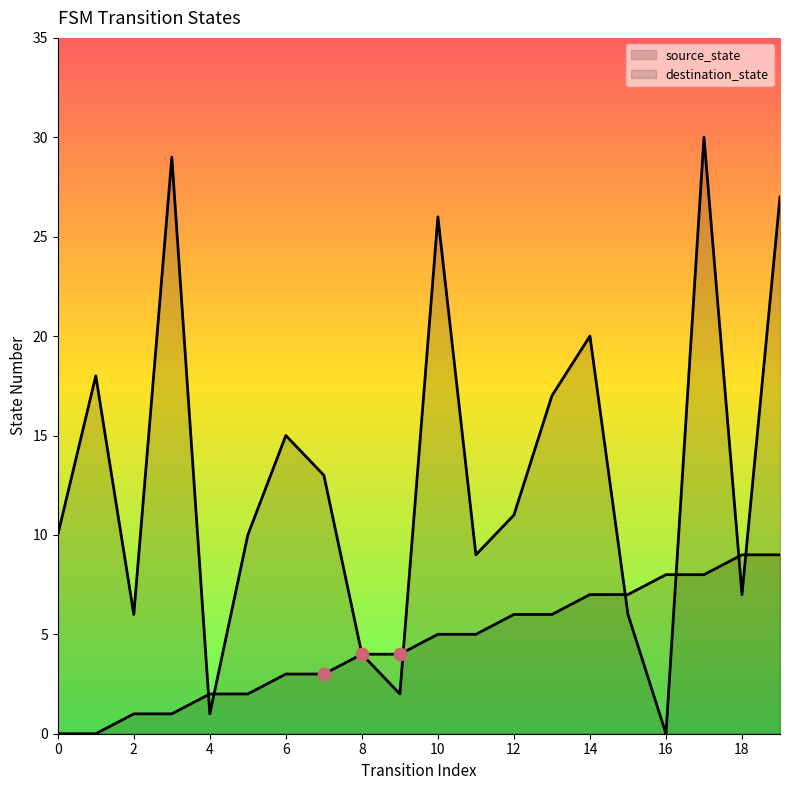

What is the total value across all series at 9?

6